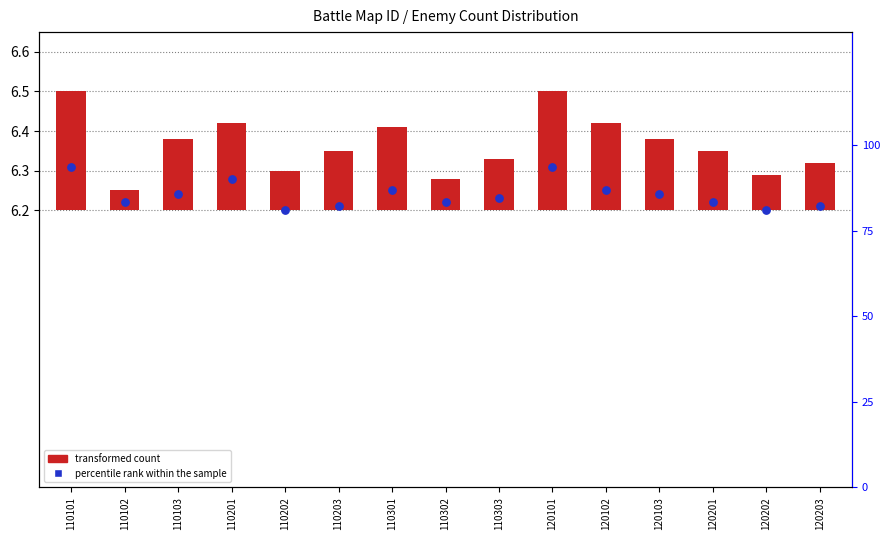

What are all the series names shown in the legend?

transformed count, percentile rank within the sample